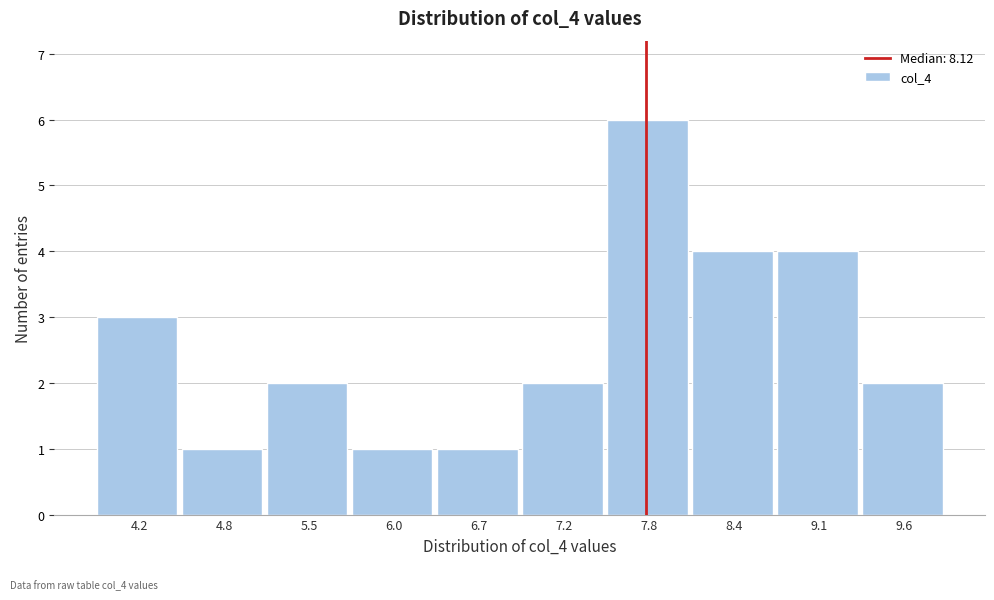

Reading left to right, what are all the values shown in this chart?

3	1	2	1	1	2	6	4	4	2